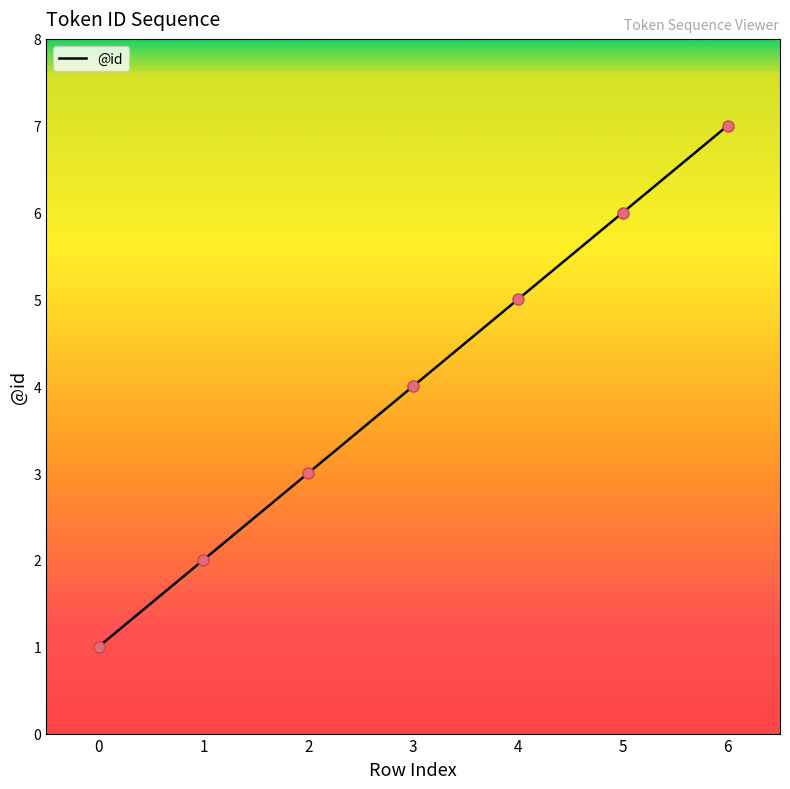

Between 2 and 6, which is larger?

6